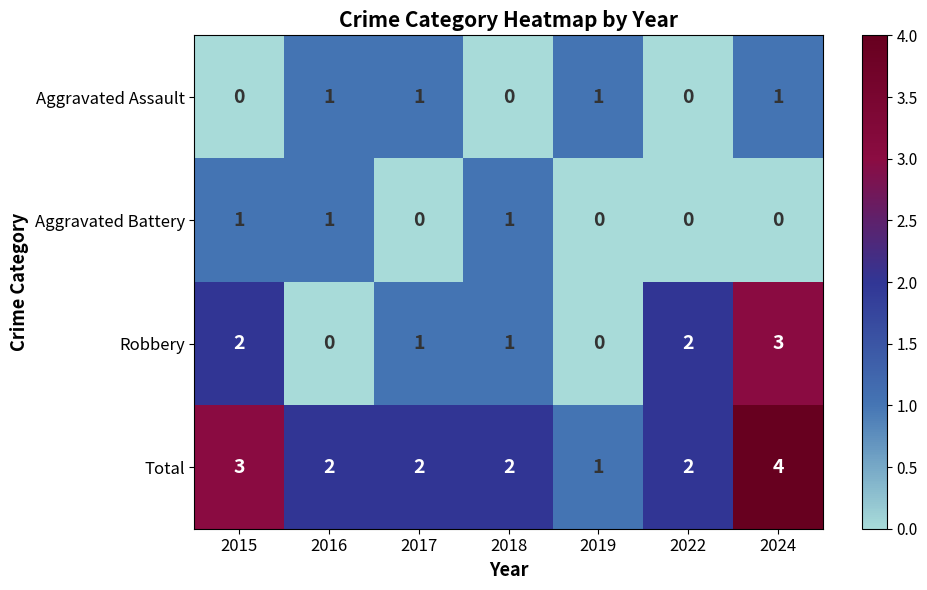

Reading left to right, list all the values displayed in this chart.

Aggravated Assault: 2015=0	2016=1	2017=1	2018=0	2019=1	2022=0	2024=1
Aggravated Battery: 2015=1	2016=1	2017=0	2018=1	2019=0	2022=0	2024=0
Robbery: 2015=2	2016=0	2017=1	2018=1	2019=0	2022=2	2024=3
Total: 2015=3	2016=2	2017=2	2018=2	2019=1	2022=2	2024=4